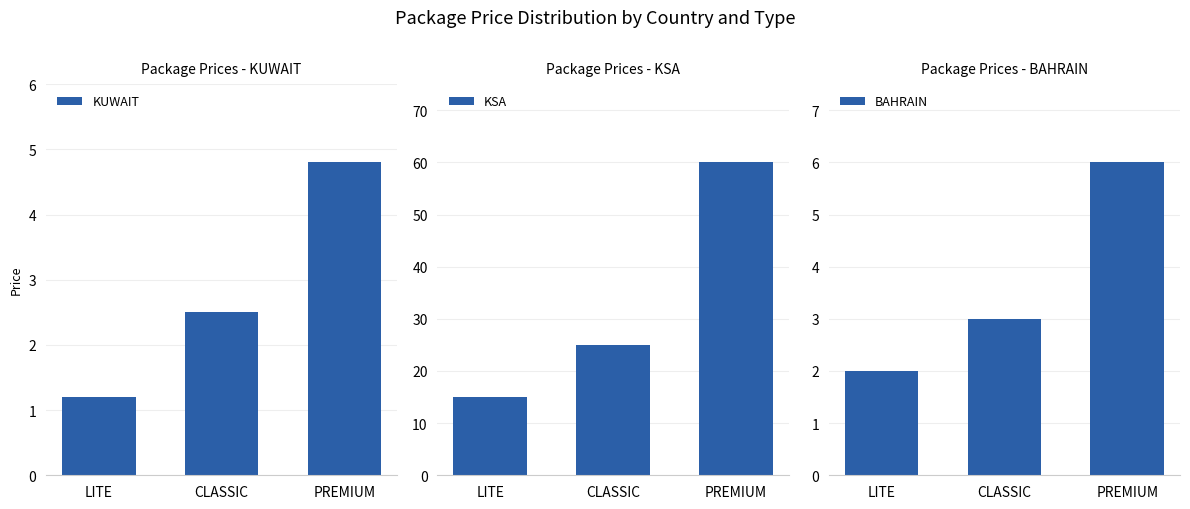

What is the minimum value shown in the chart?

1.2